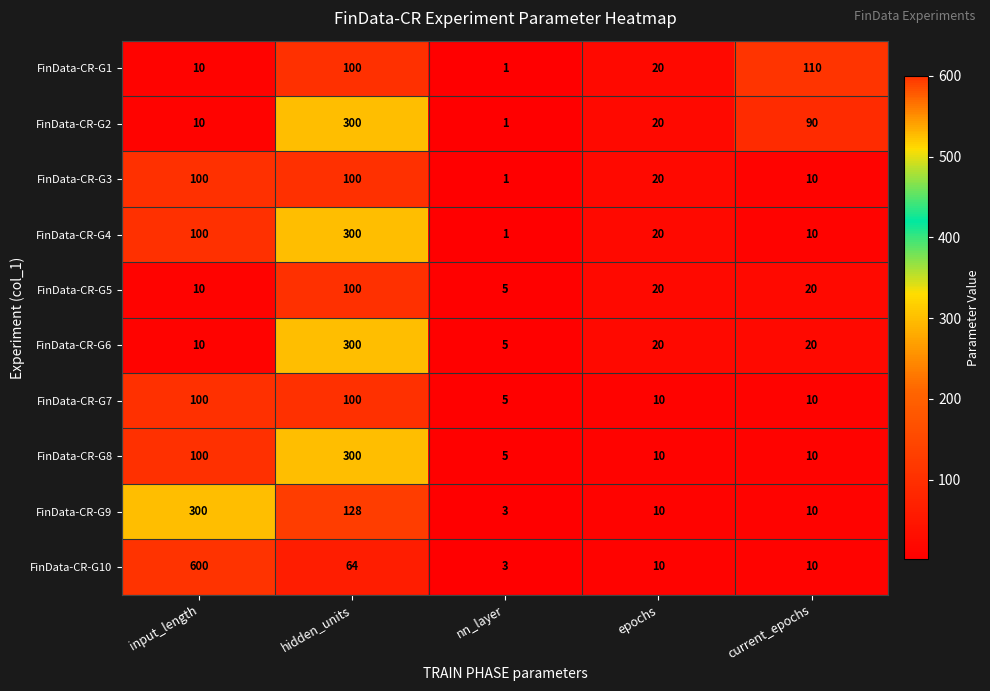

Which series has the widest spread of values?

FinData-CR-G10